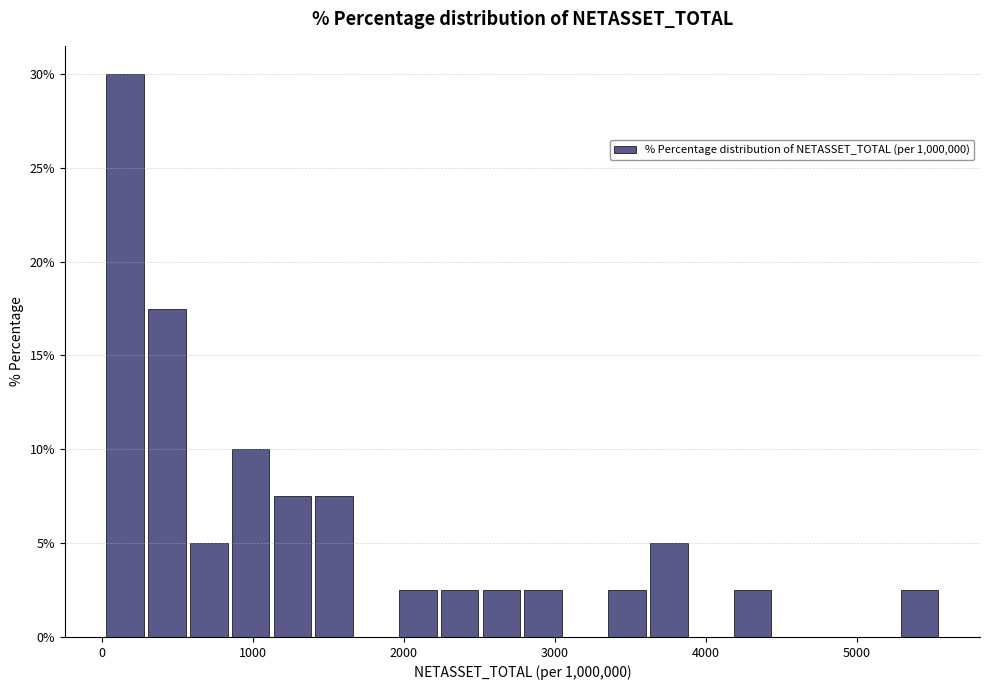

Read against the x-axis, roughly where is the centre of the tallest bar?

200